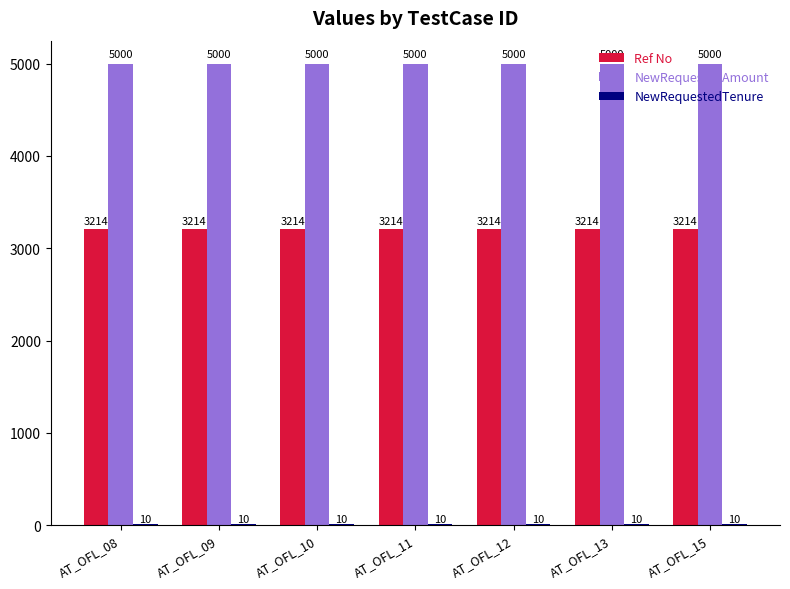

What is the total value across all series at AT_OFL_12?

8224